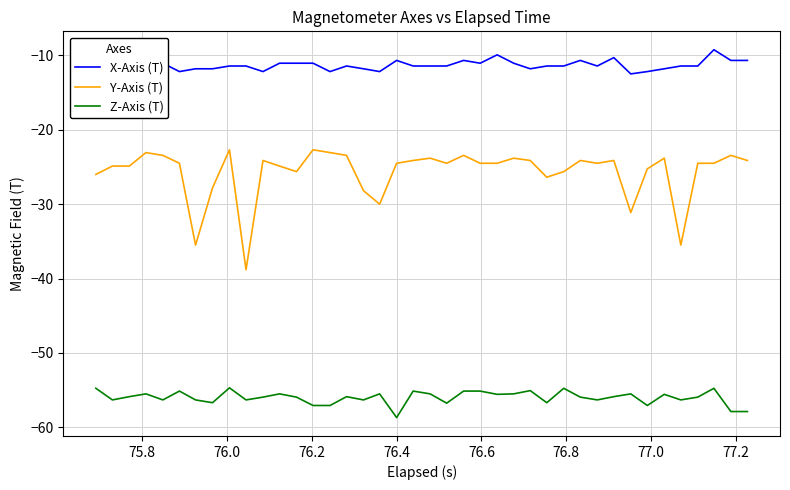

Rank the series by their maximum value, from highest to lowest.

X-Axis (T), Y-Axis (T), Z-Axis (T)